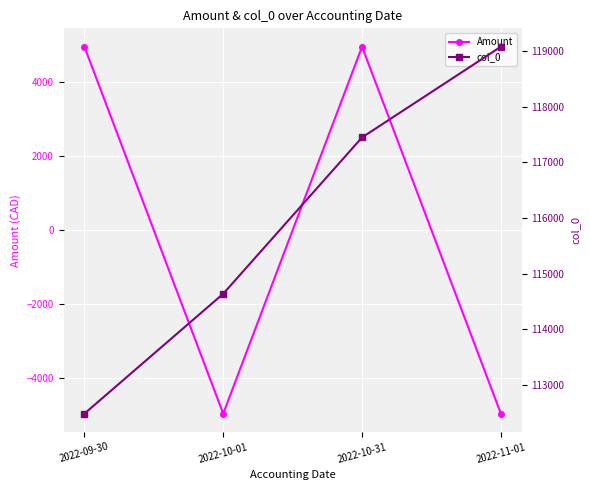

Is the value of Amount at 2022-11-01 greater than the value of col_0 at 2022-10-31?

No